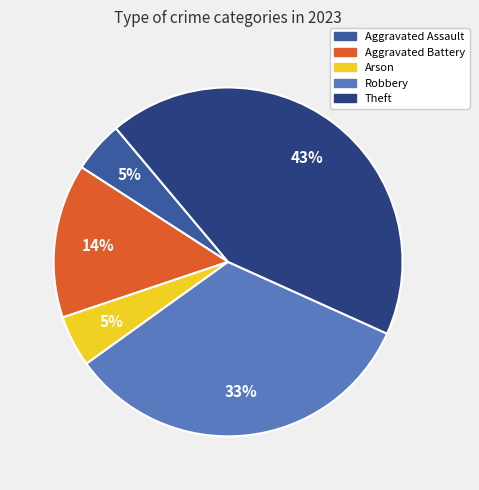

Which has a higher value, Aggravated Assault or Aggravated Battery?

Aggravated Battery